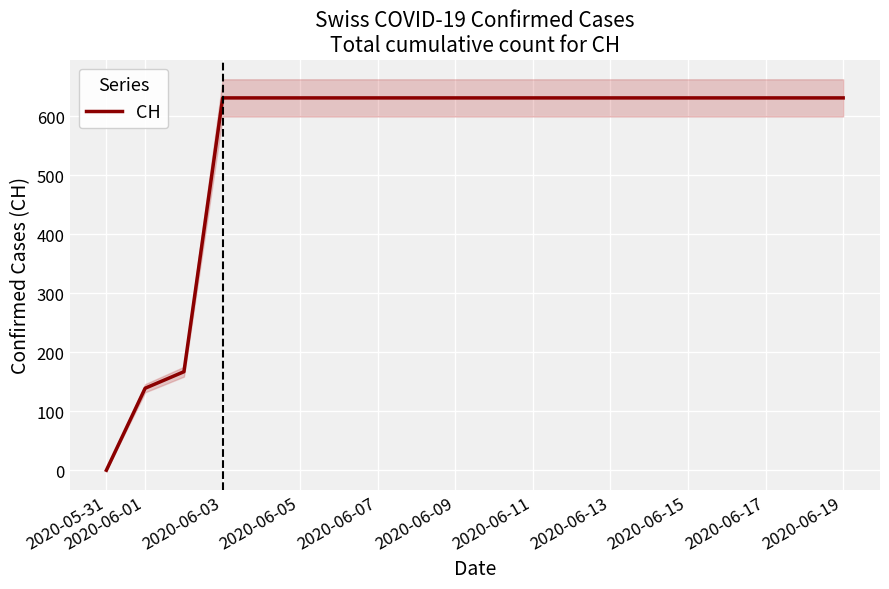

What is the difference between the maximum and minimum values?

631